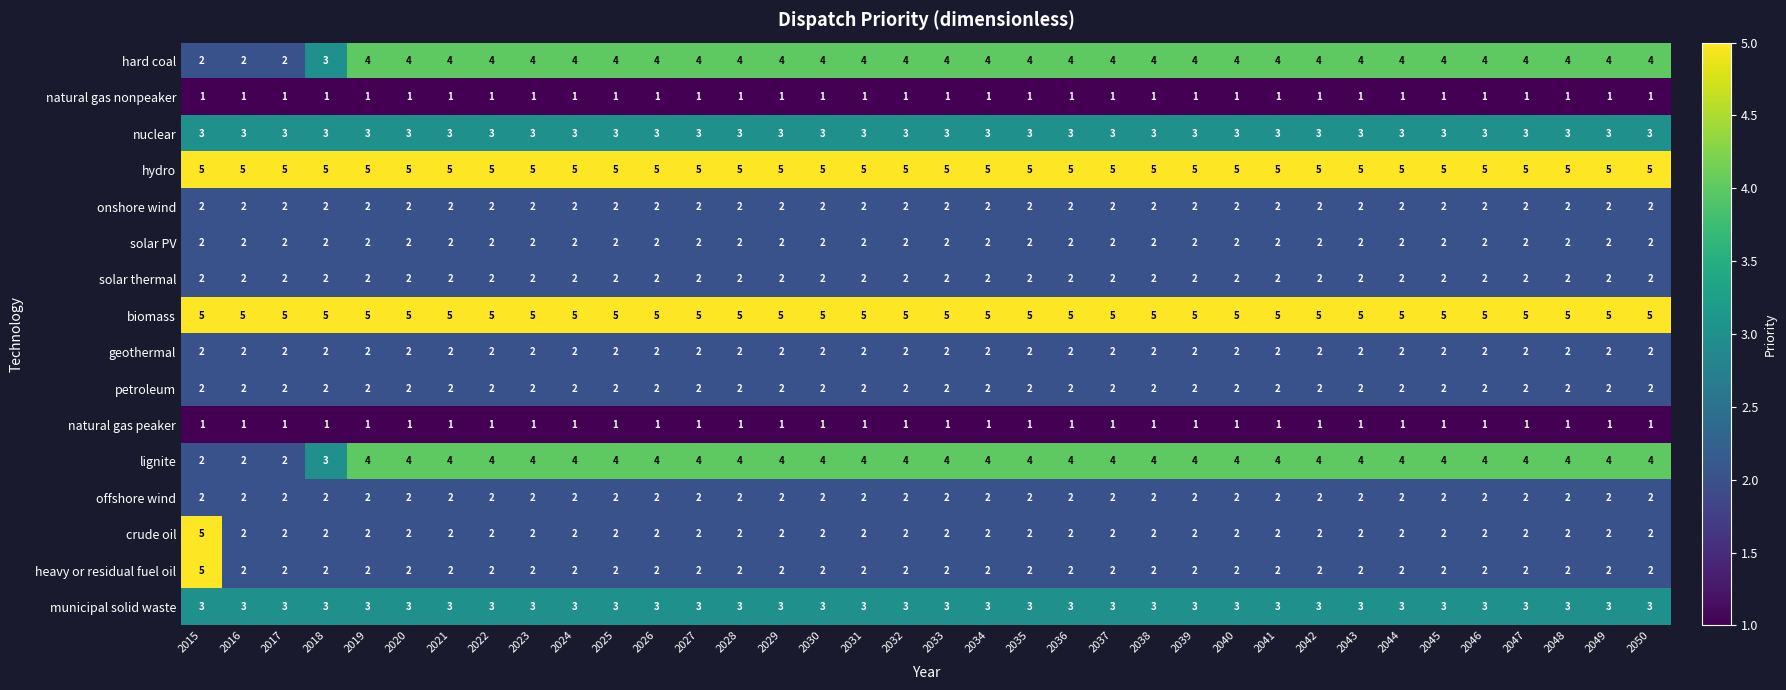

The value of geothermal at 2032 is 3. True or false?

False